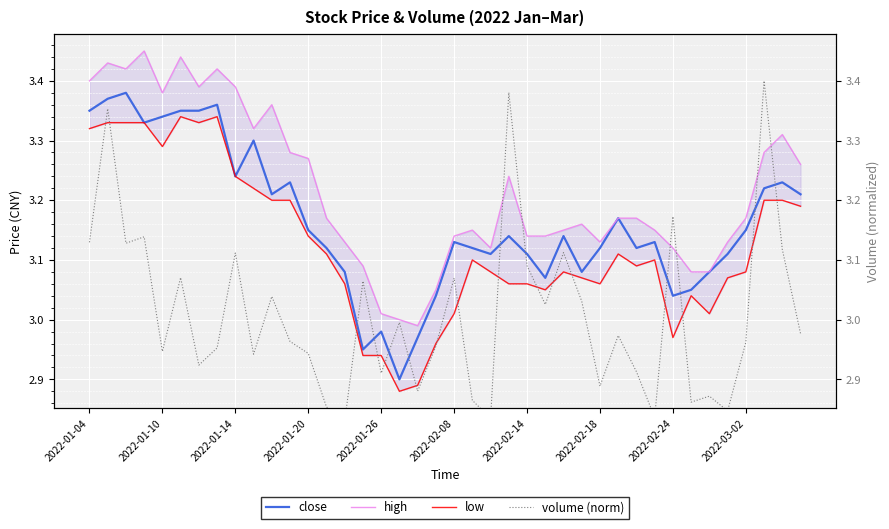

True or false: low has a value of 3.0 at 34.

True